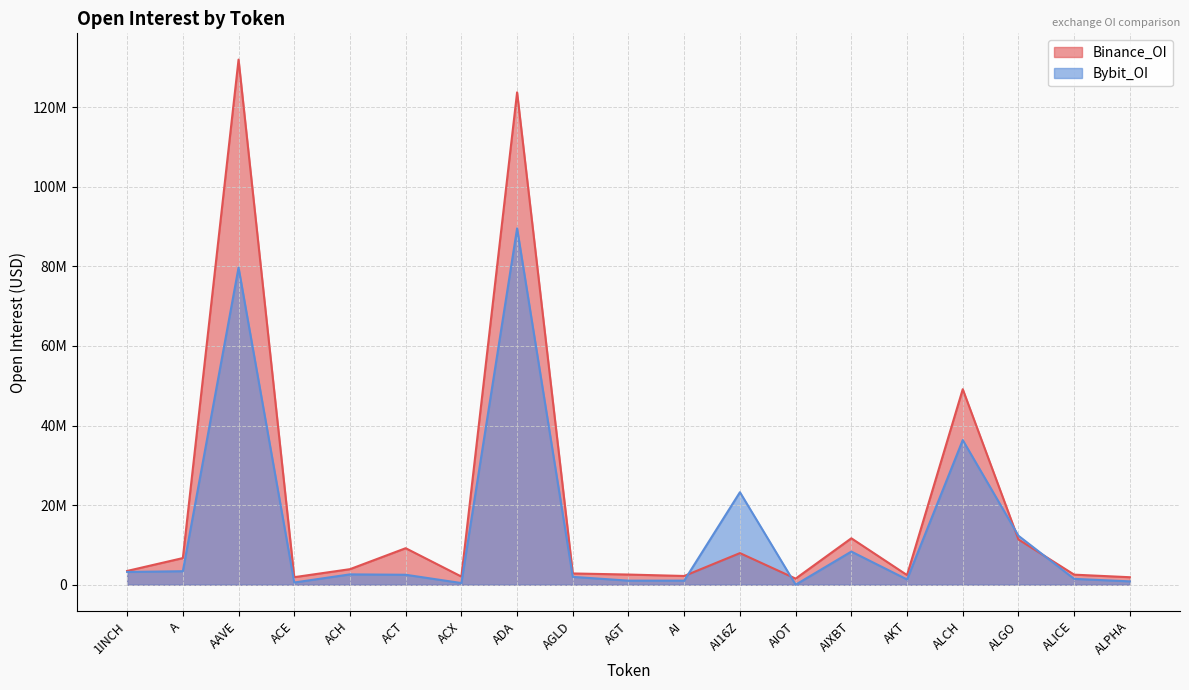

Which has a higher value, ALICE or AGT?

AGT